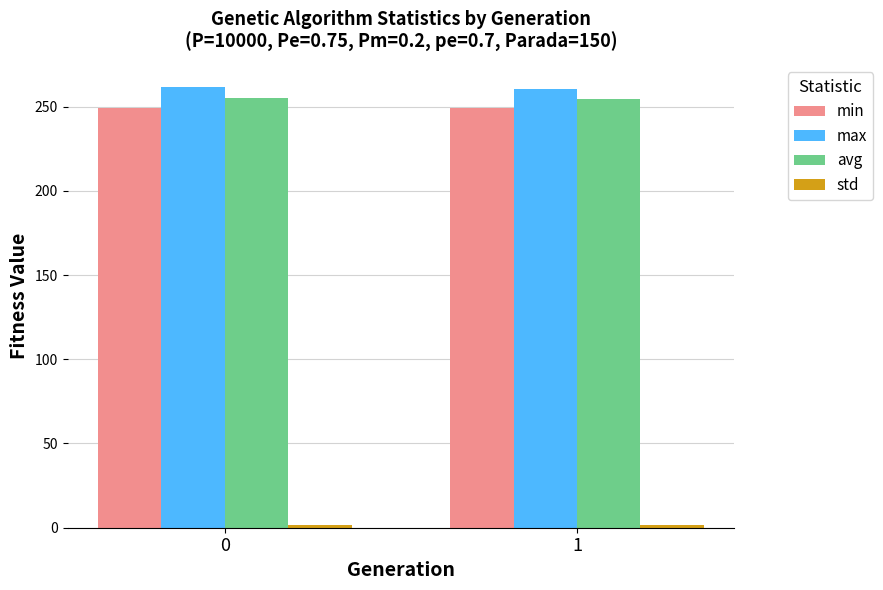

What is the sum of all max values?

522.0